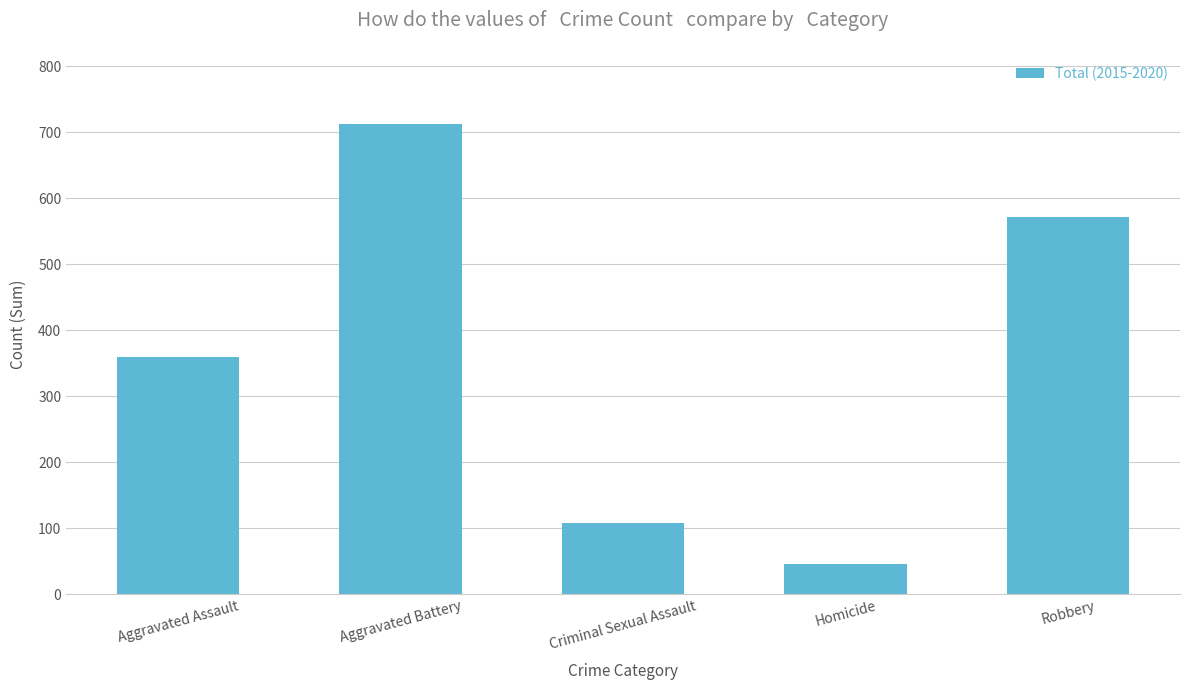

What is the label of the 2nd bar from the right?

Homicide